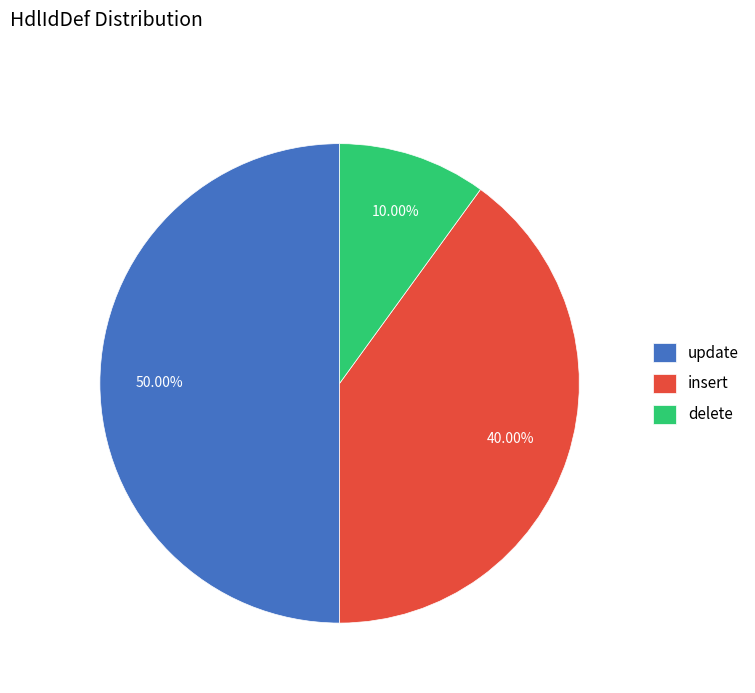

How many slices are in this pie chart?

3